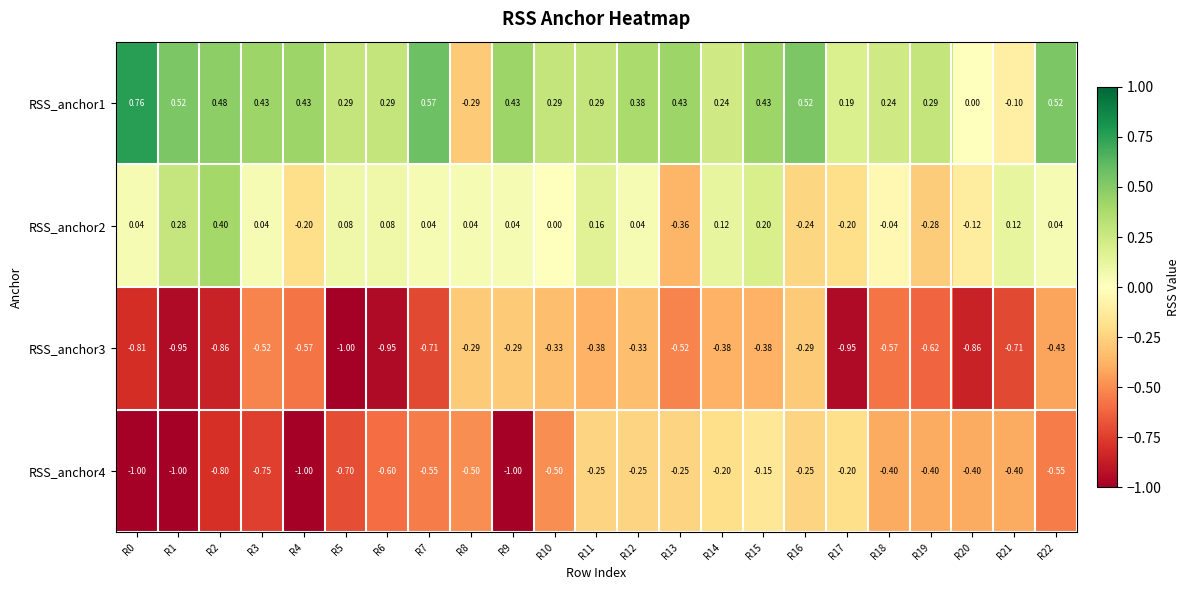

Is the value of RSS_anchor3 at R8 greater than the value of RSS_anchor2 at R10?

No